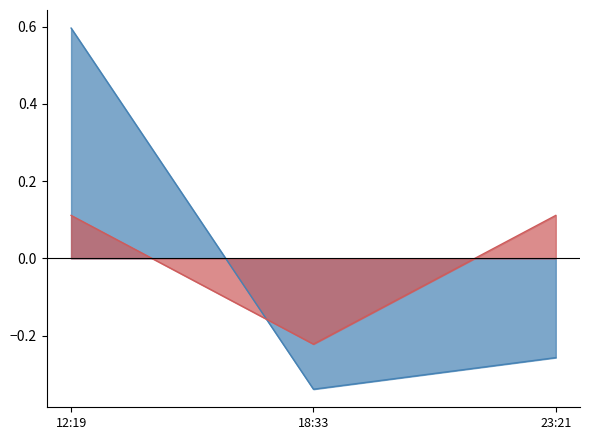

Reading left to right, what are all the values shown in this chart?

点赞数量: 0.6	-0.3	-0.3
用户当前等级: 0.1	-0.2	0.1